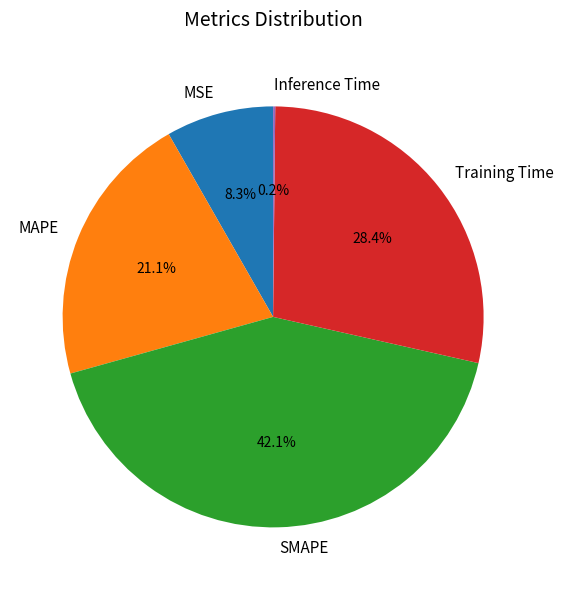

Which slice is the largest?

SMAPE